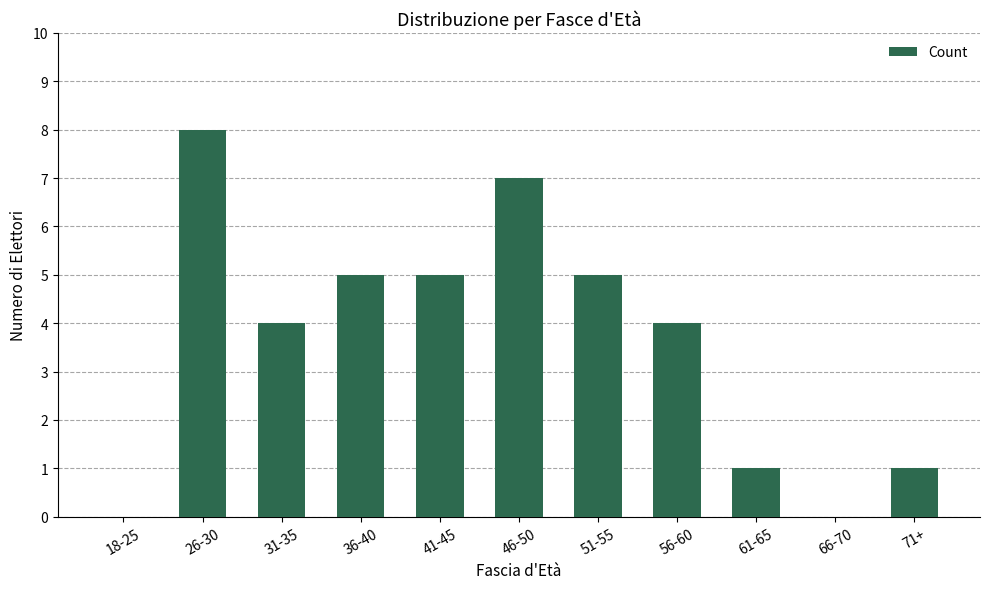

Reading left to right, what are all the values shown in this chart?

18-25=0	26-30=8	31-35=4	36-40=5	41-45=5	46-50=7	51-55=5	56-60=4	61-65=1	66-70=0	71+=1